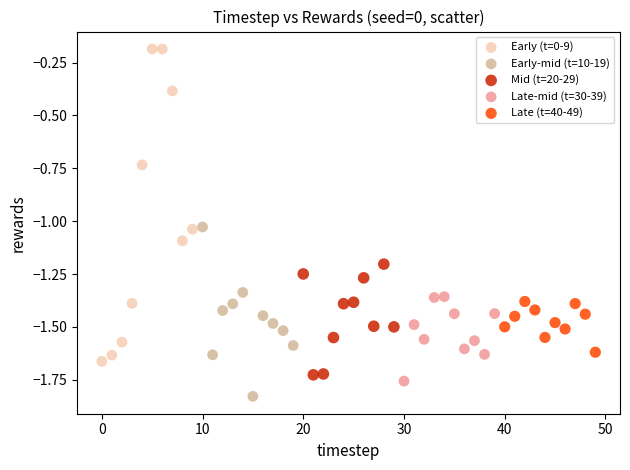

What are all the series names shown in the legend?

Early (t=0-9), Early-mid (t=10-19), Mid (t=20-29), Late-mid (t=30-39), Late (t=40-49)